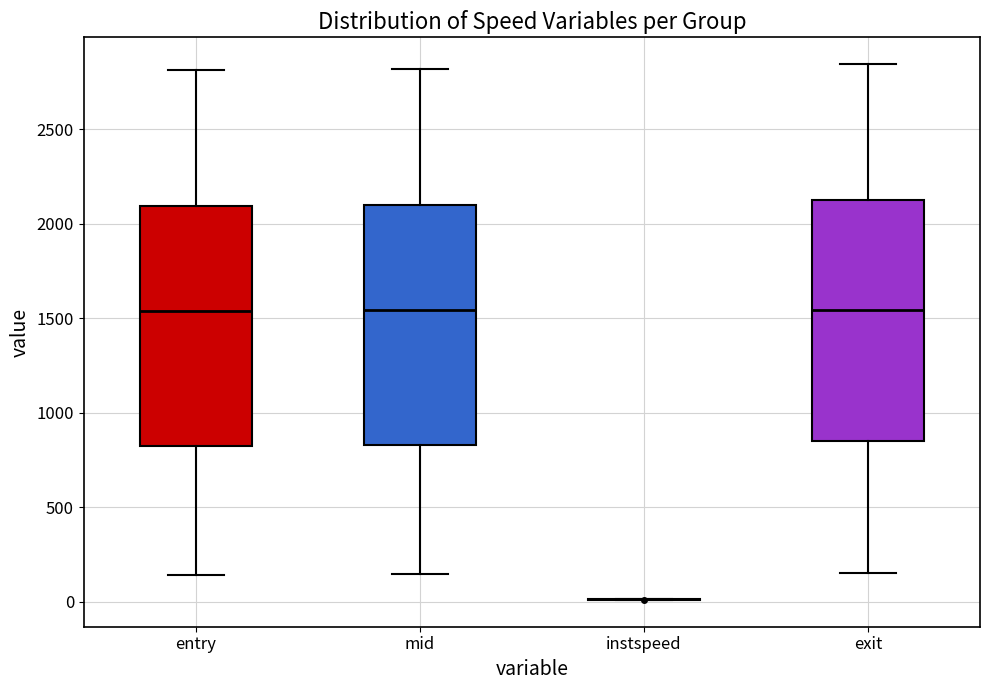

Reading left to right, read every box against the y-axis: the position of its median line, the range the box covers, and the ends of its whiskers. The values are not printed on the chart, so give them approximately, as read against the axis.

entry: median 1550, box 800 to 2100, whiskers 150 to 2800
mid: median 1550, box 850 to 2100, whiskers 150 to 2800
instspeed: box collapsed to a line at 0, whiskers 0 to 0
exit: median 1550, box 850 to 2100, whiskers 150 to 2850